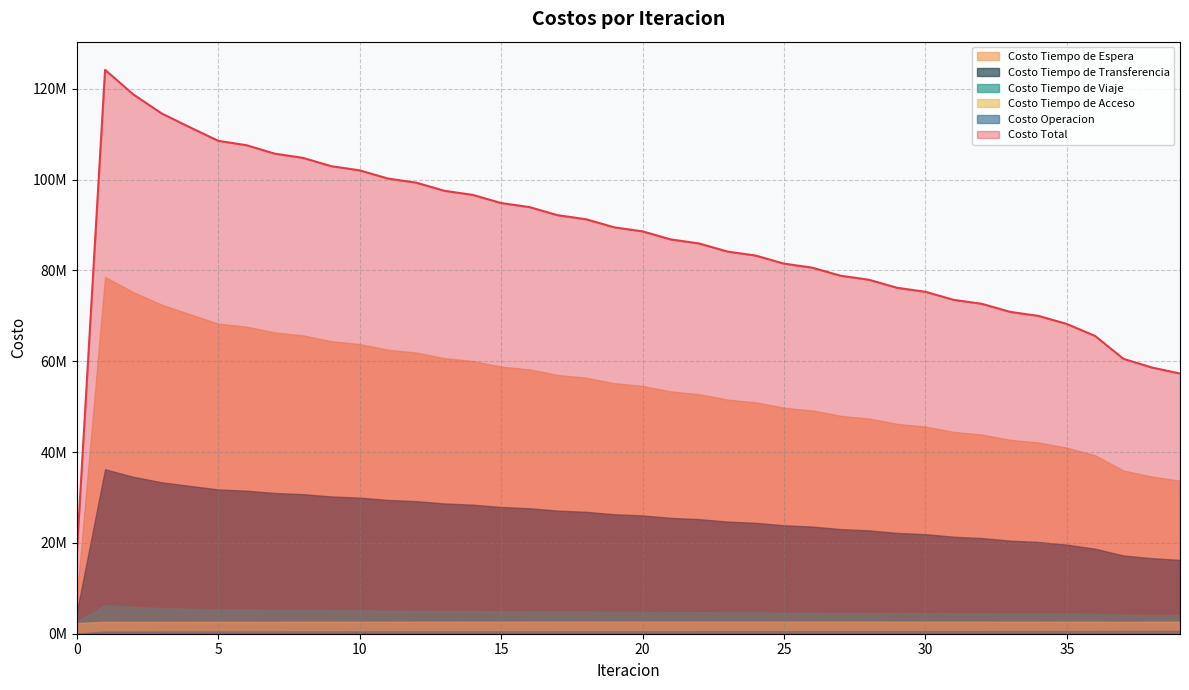

What is the total value across all series at 28?

155913892.6